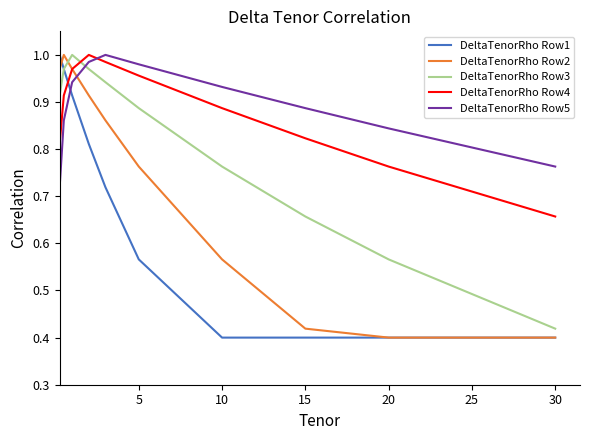

True or false: DeltaTenorRho Row5 and DeltaTenorRho Row3 cross at least once.

True